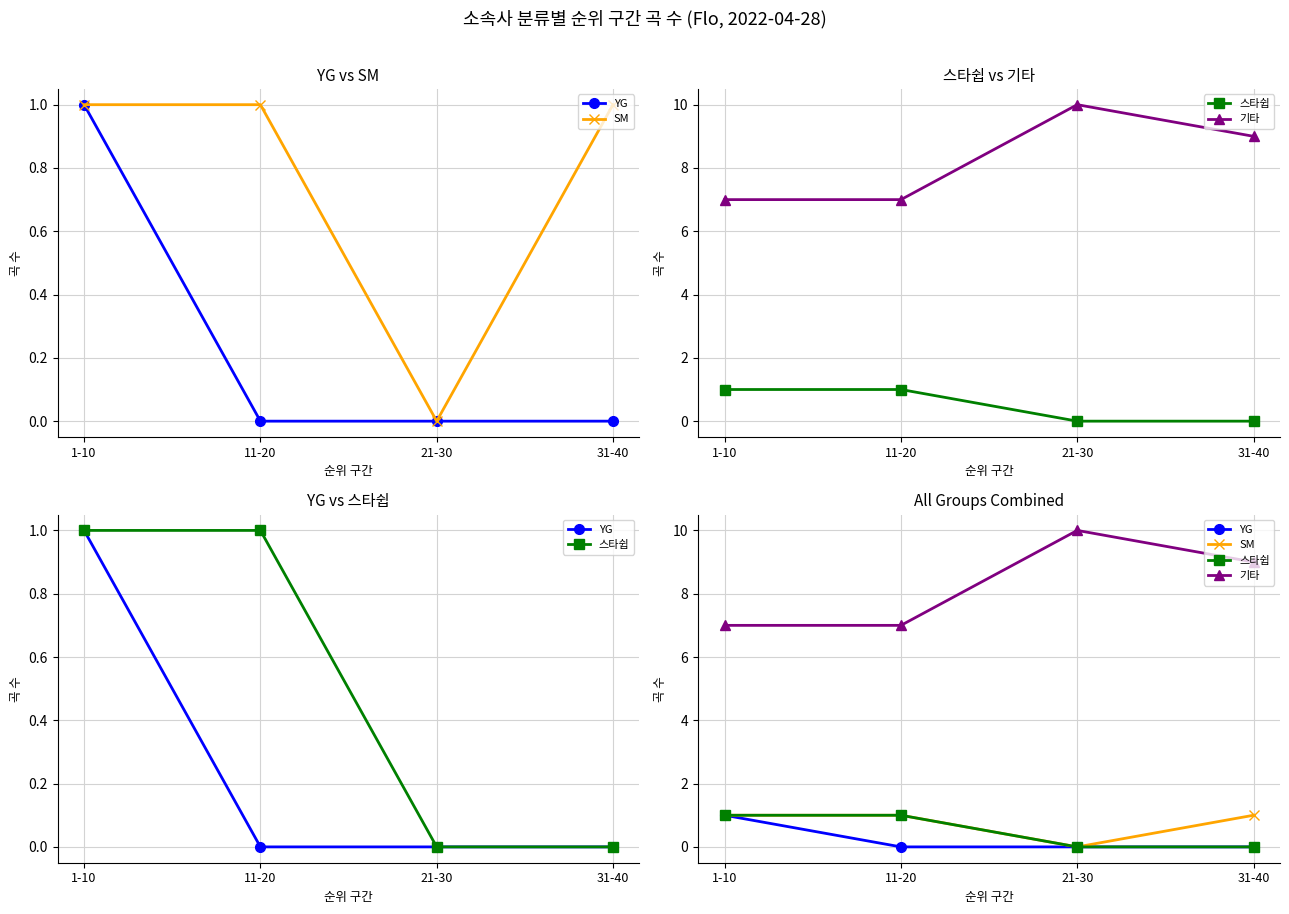

The 기타 series shows 3 at 11-20. True or false?

False